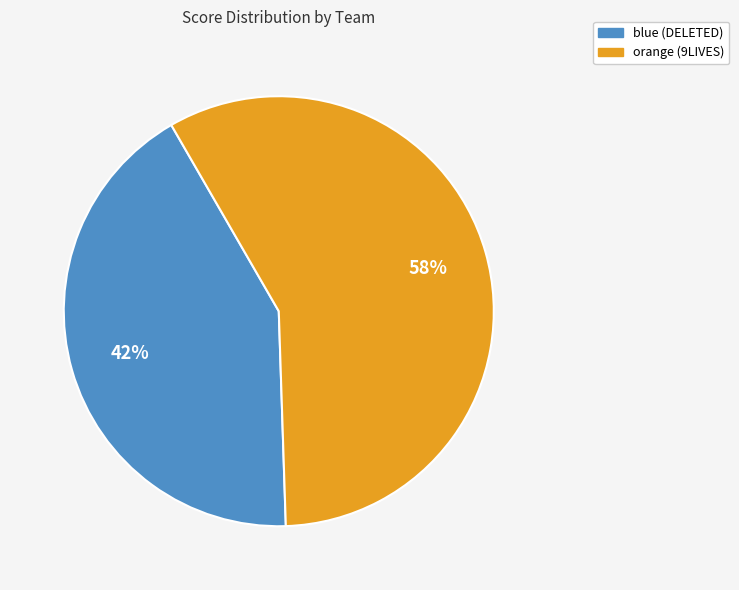

To the nearest percent, what is the difference between the largest and smallest slice percentages?

16%